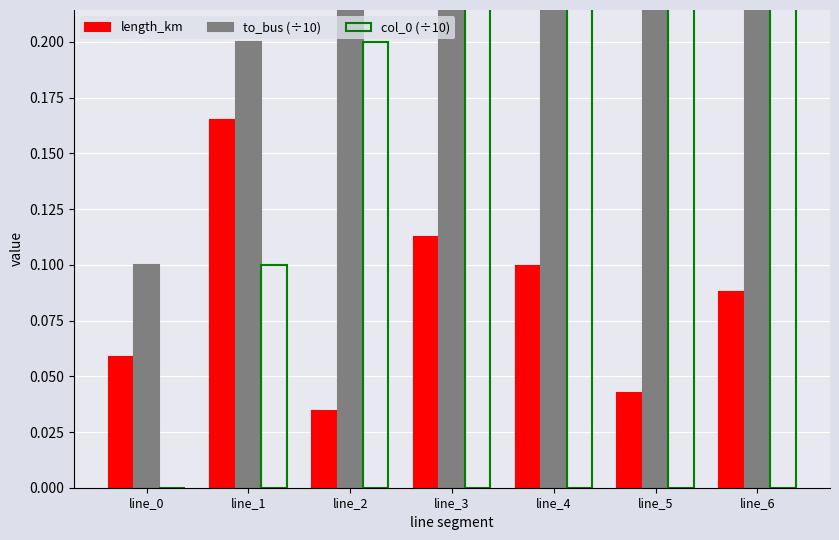

What is the difference between the maximum and second lowest values in the length_km series?

0.1